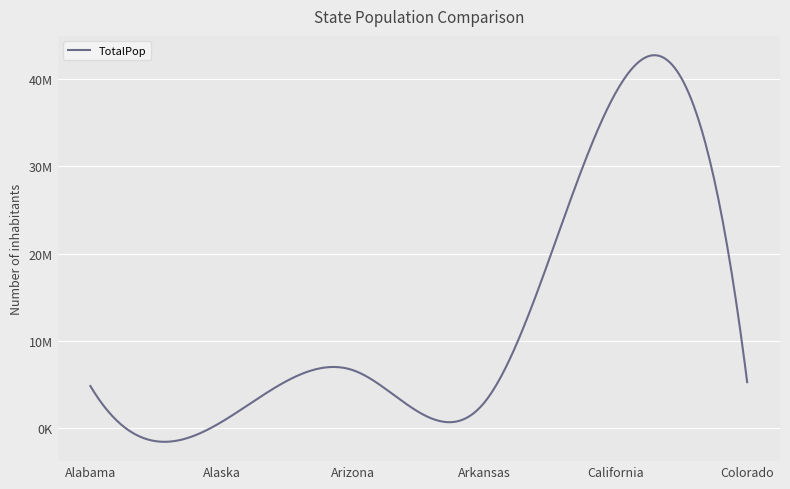

Where is the first local maximum?

Arizona